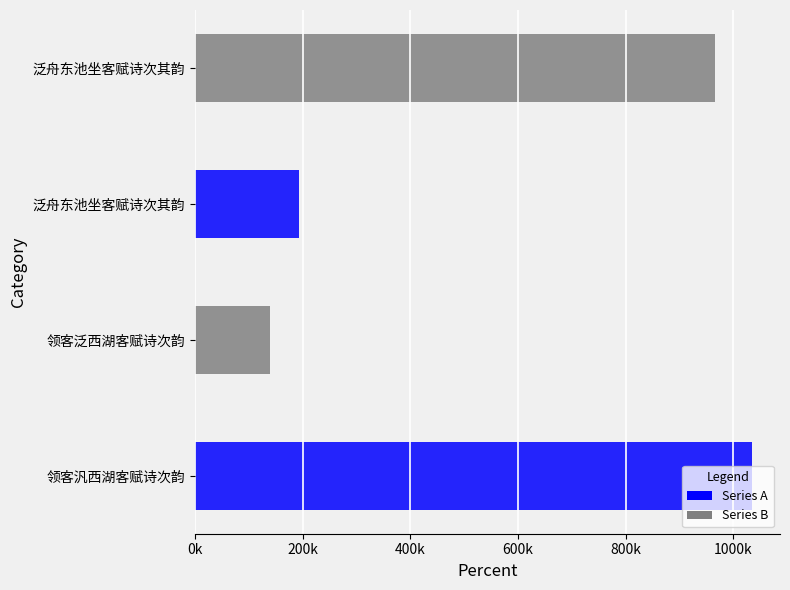

Rank the categories by value from lowest to highest.

领客泛西湖客赋诗次韵, 泛舟东池坐客赋诗次其韵, 泛舟东池坐客赋诗次其韵, 领客汎西湖客赋诗次韵